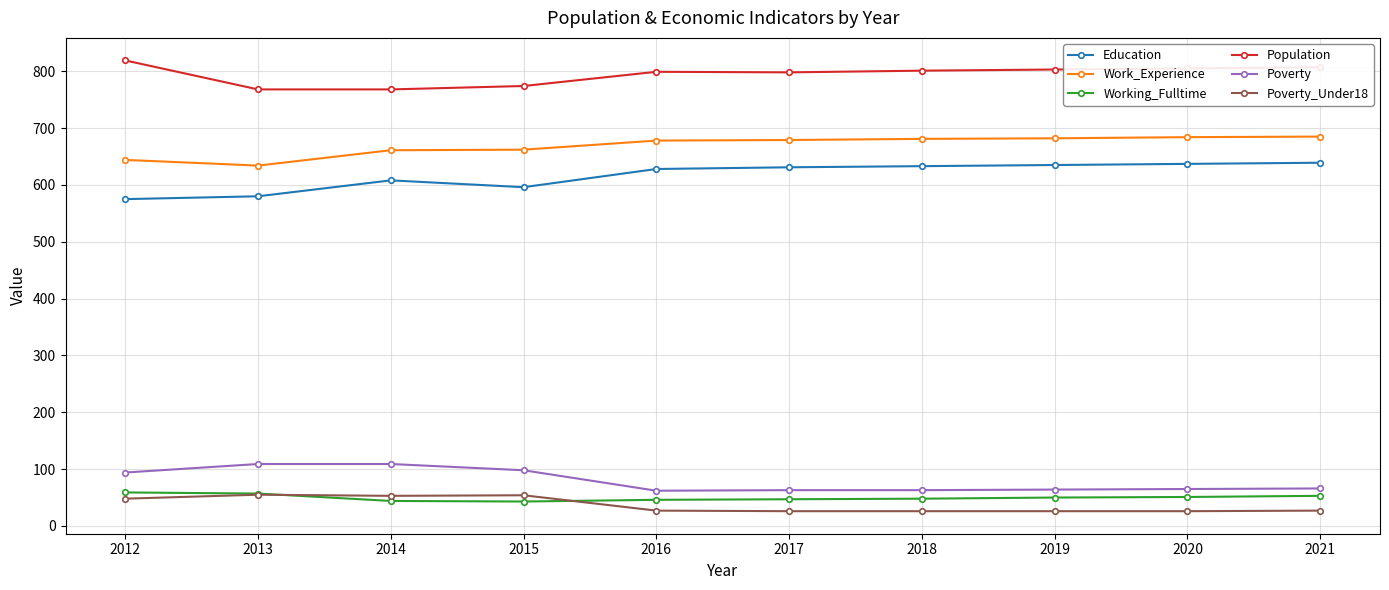

What is the minimum value shown in the chart?

26